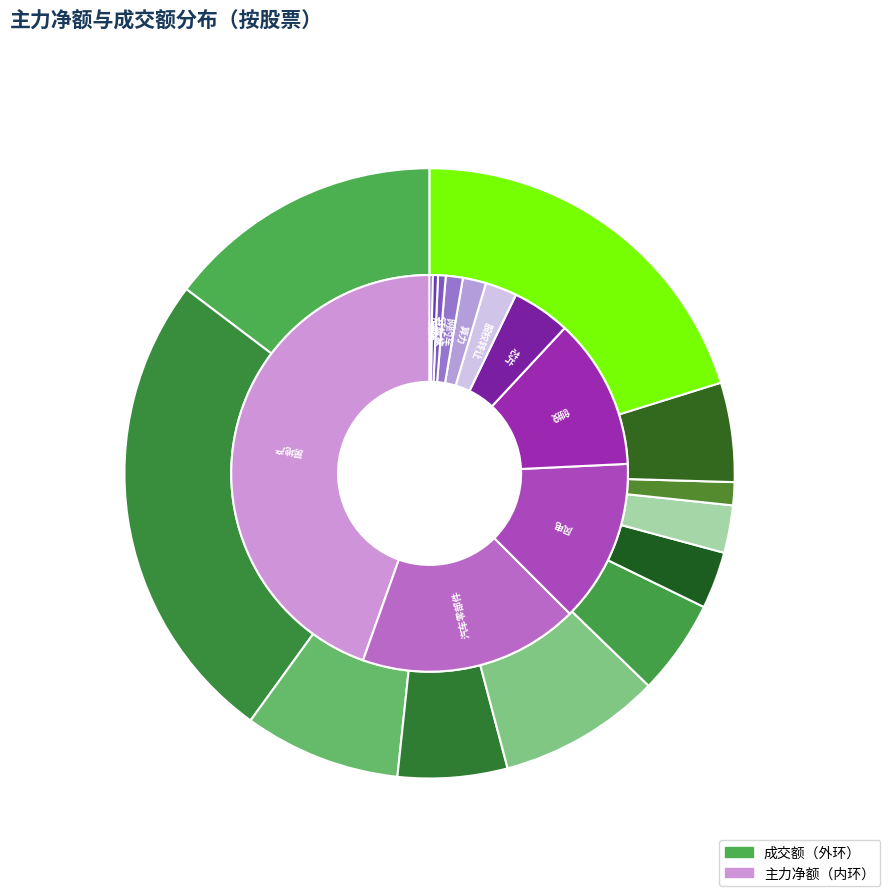

Is there a majority slice in this chart?

No